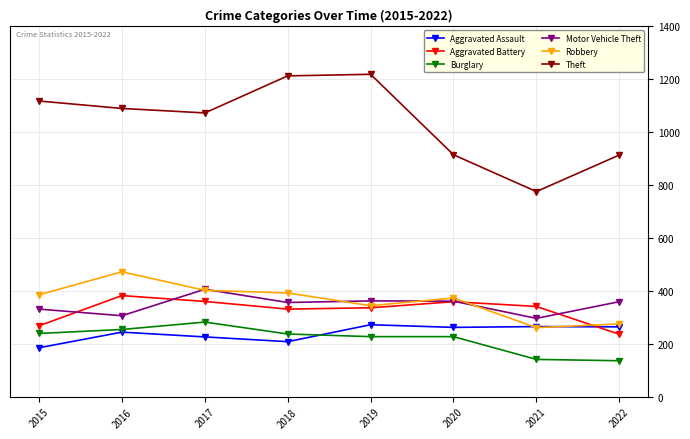

Where is Aggravated Assault nearest to the value 228?

2017